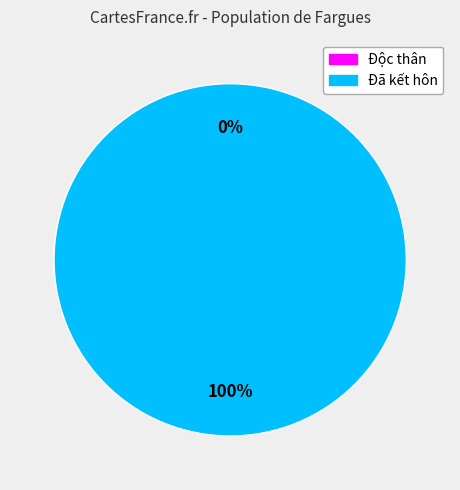

To the nearest percent, what is the combined percentage of Đã kết hôn and Độc thân?

100%